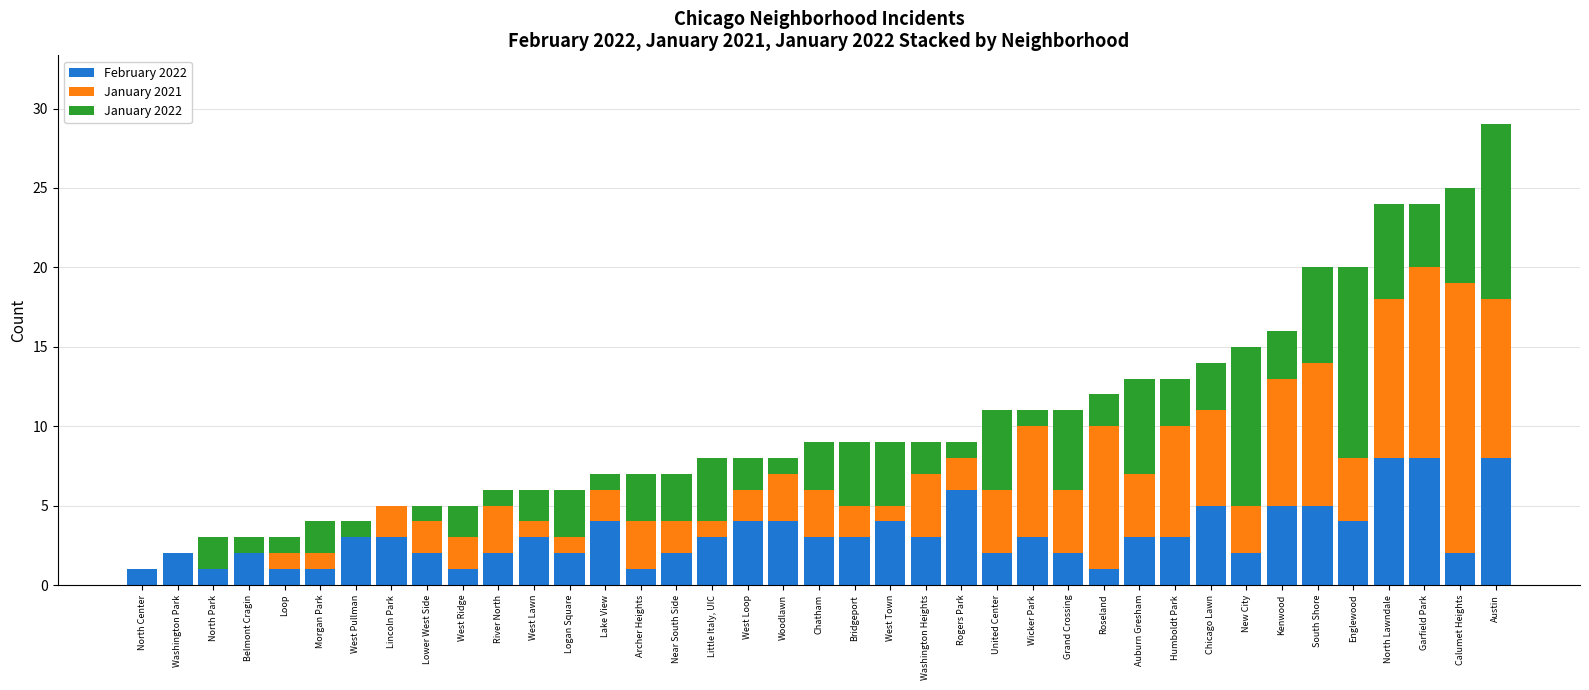

What is the approximate value of February 2022 at Garfield Park?

8